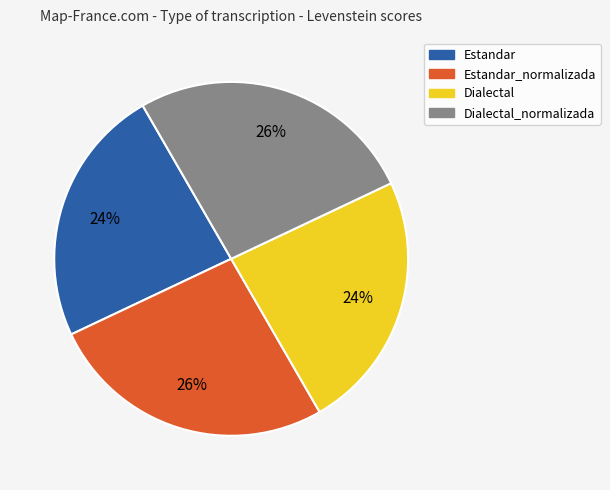

To the nearest percent, what is the average slice percentage?

25%